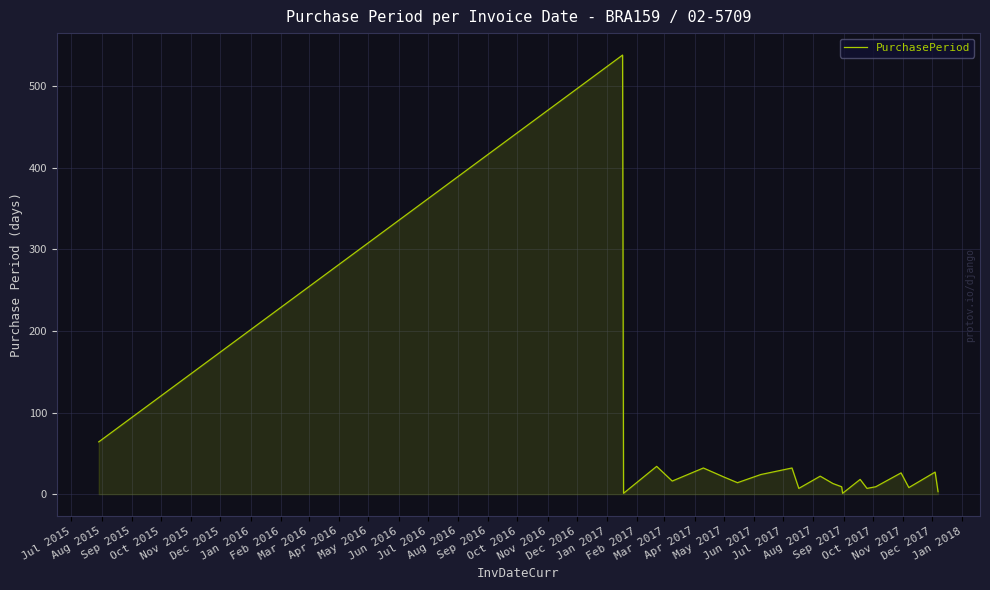

What is the difference between the maximum and minimum values?

537